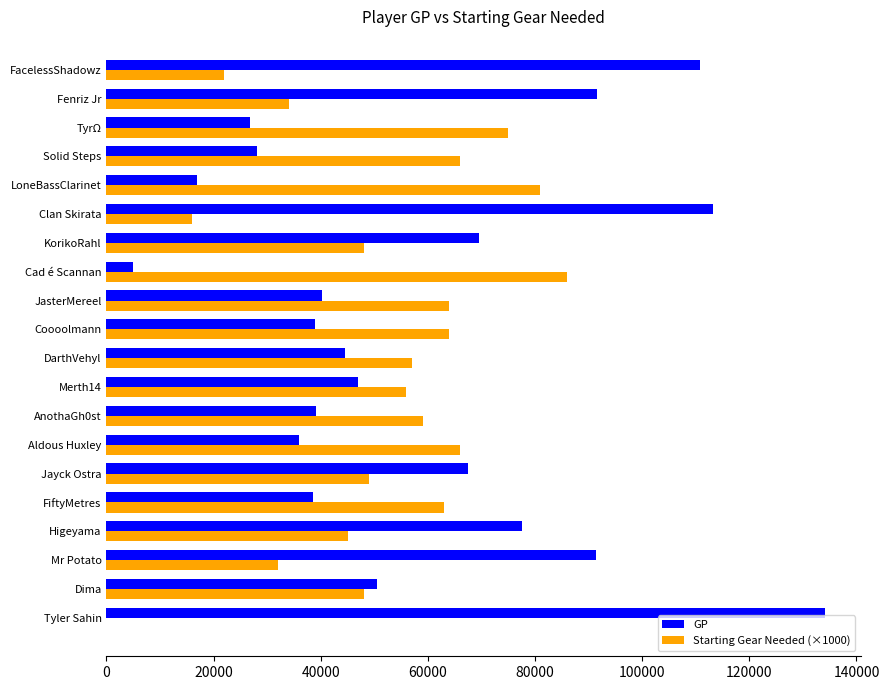

What is the sum of all GP values?

1166767